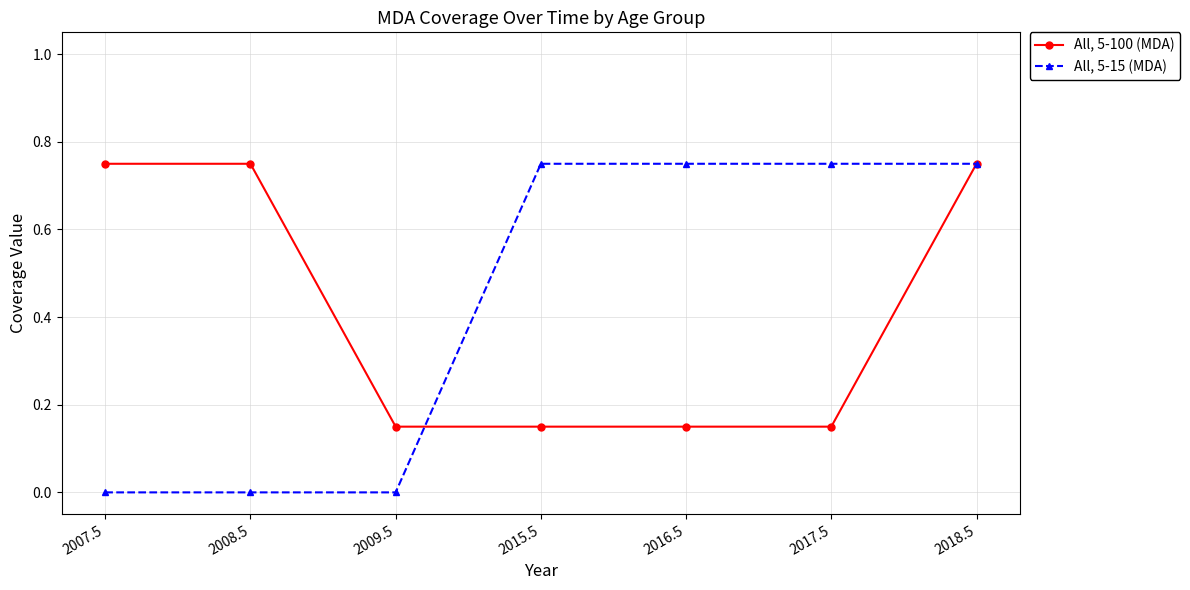

List the series in order of their overall mean, highest first.

All, 5-15 (MDA), All, 5-100 (MDA)